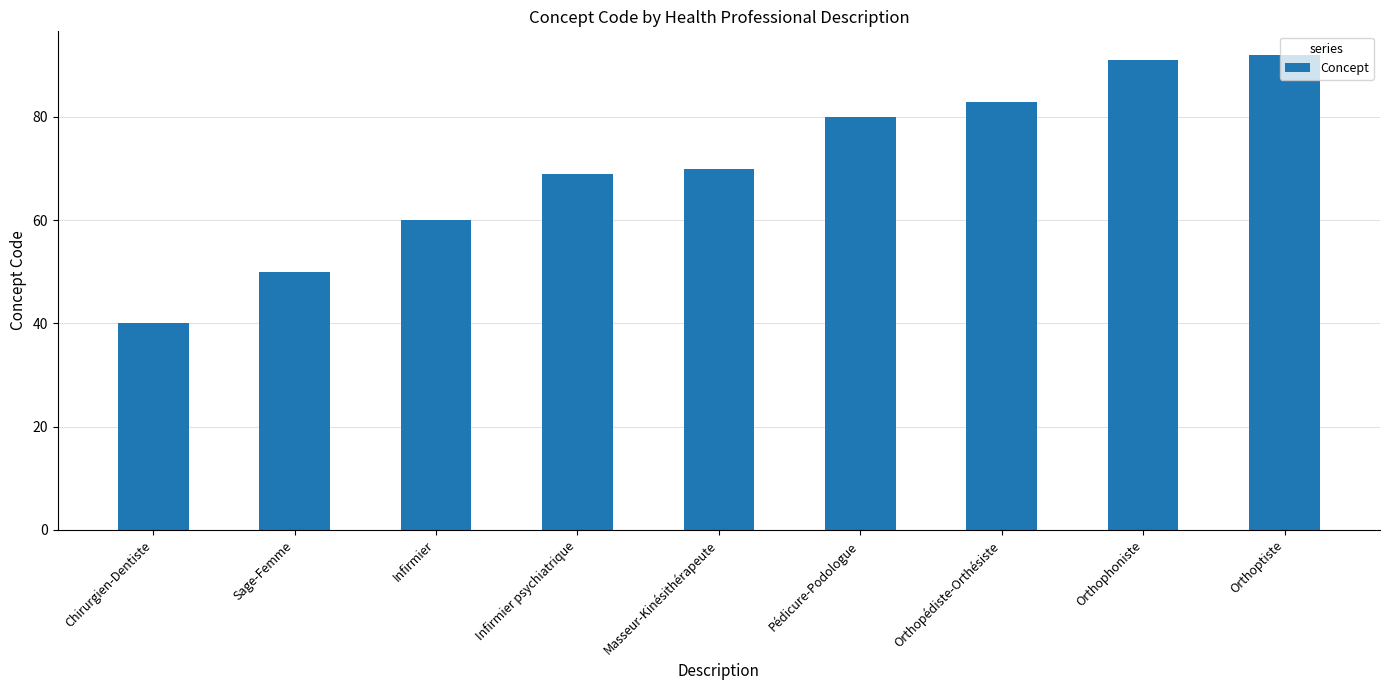

What is the difference between the values at Infirmier and Sage-Femme?

10